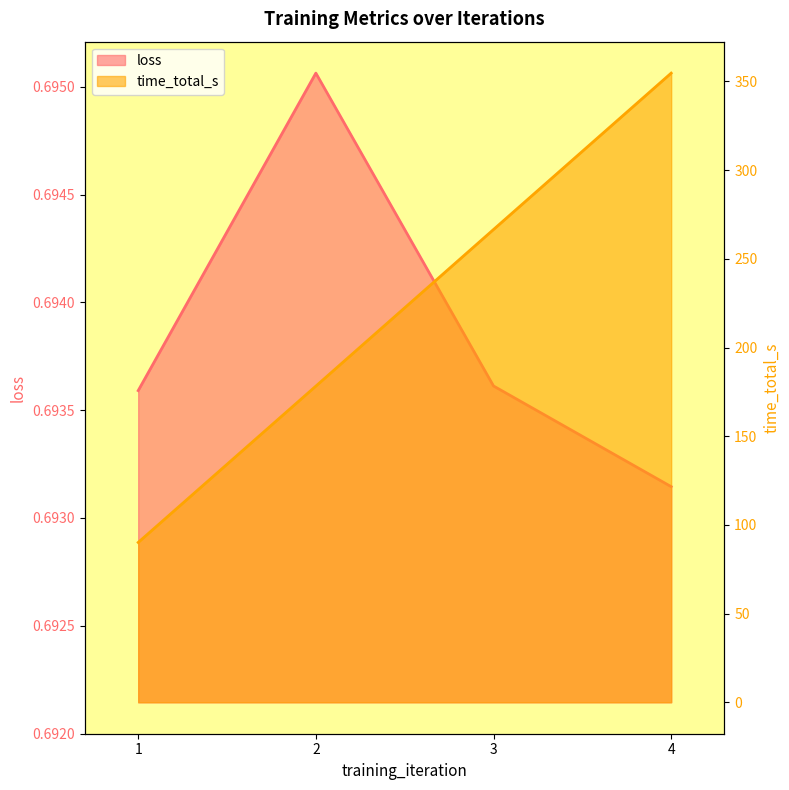

What is the sum of all loss values?

2.8